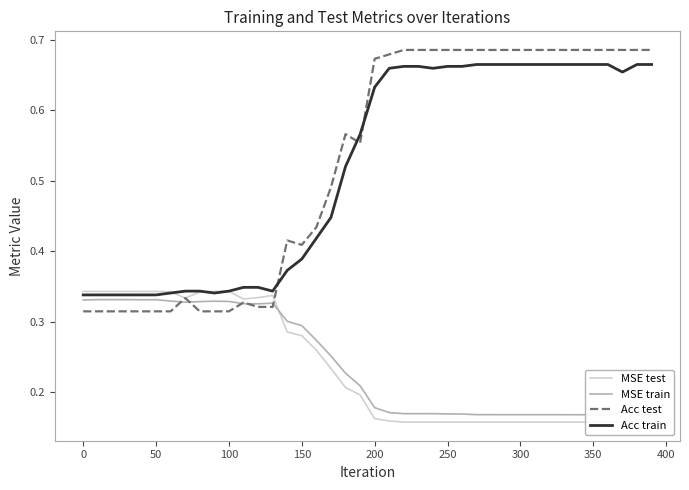

True or false: Acc test and Acc train cross at least once.

True